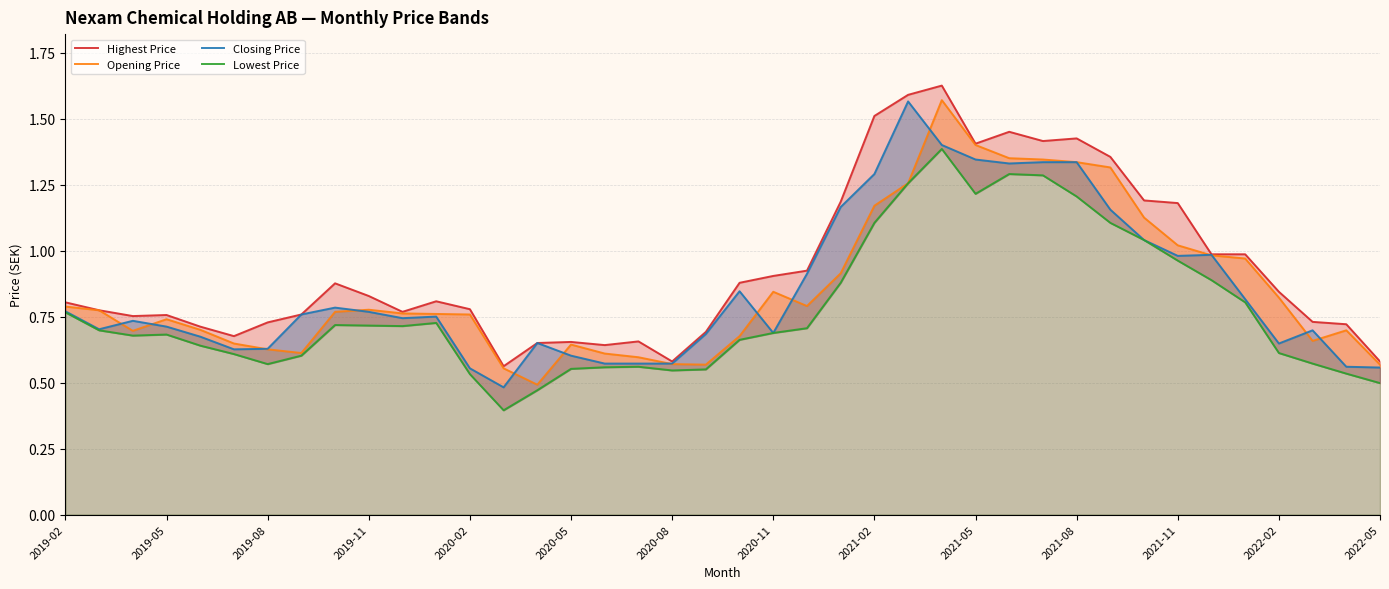

What position from the right is 14?

26